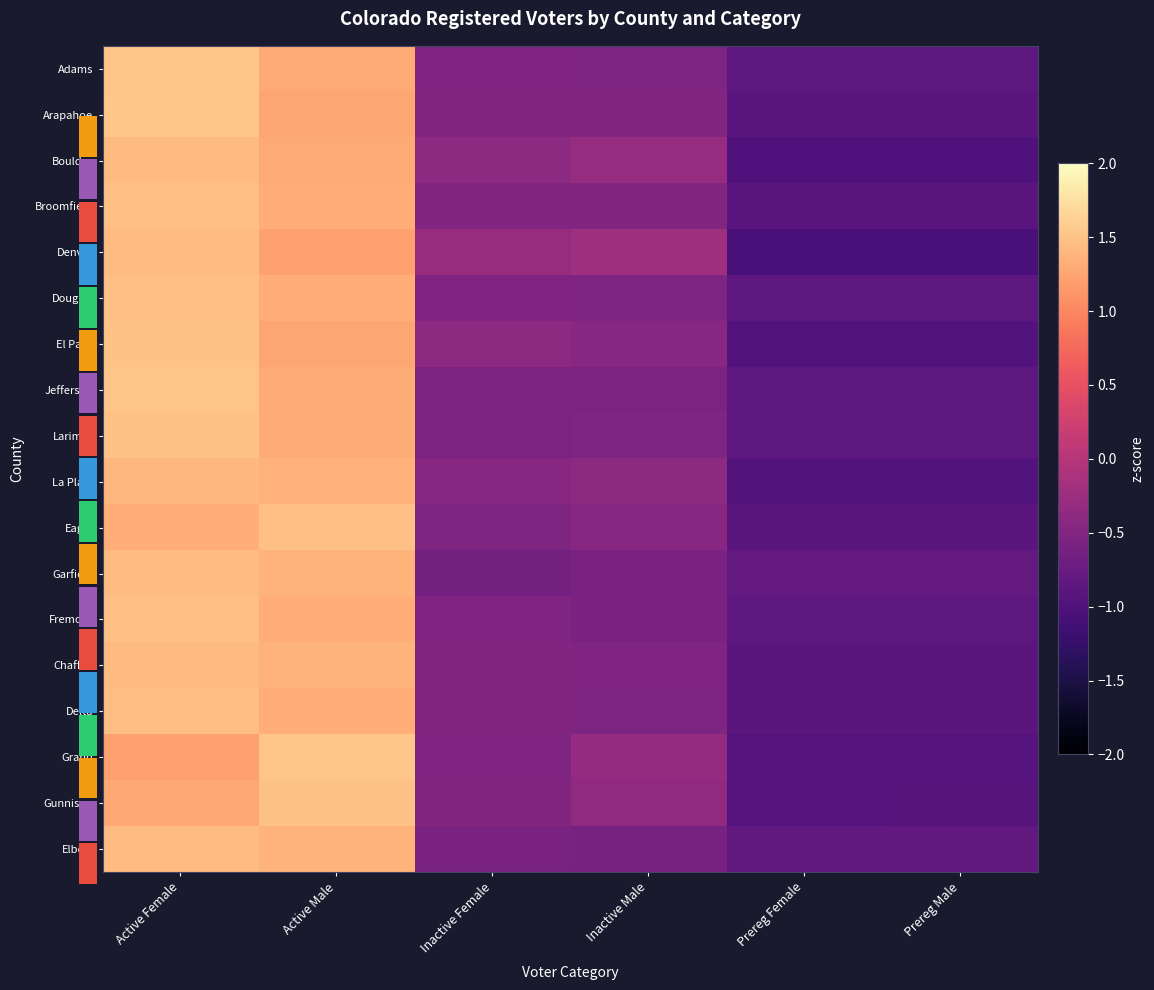

How many negative values does the Douglas series have?

4